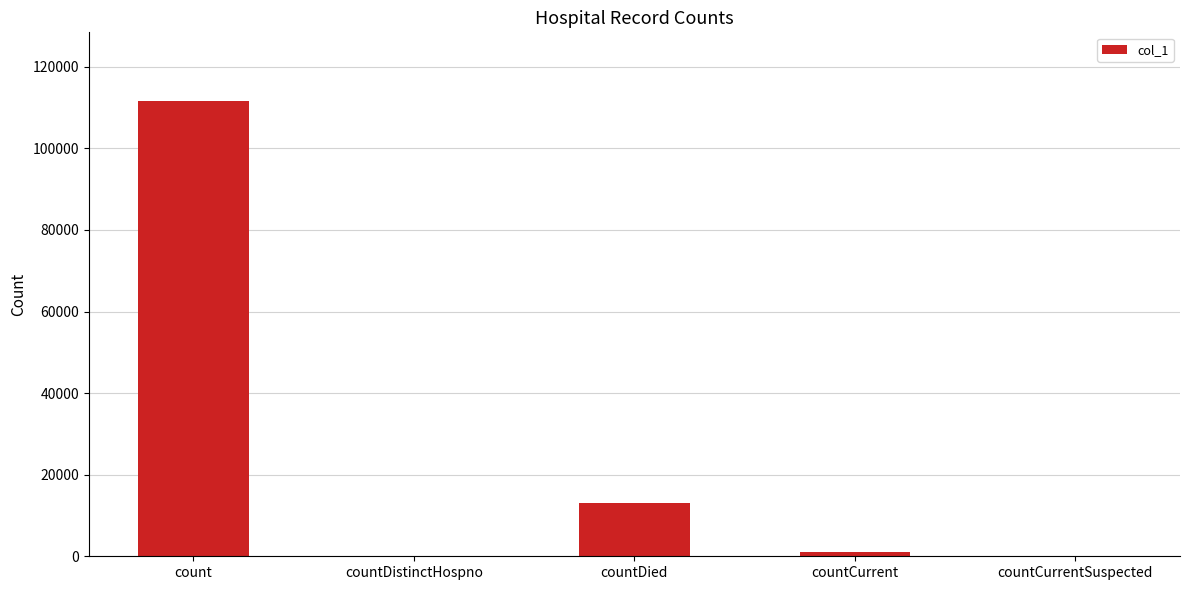

What is the greatest value displayed?

111700